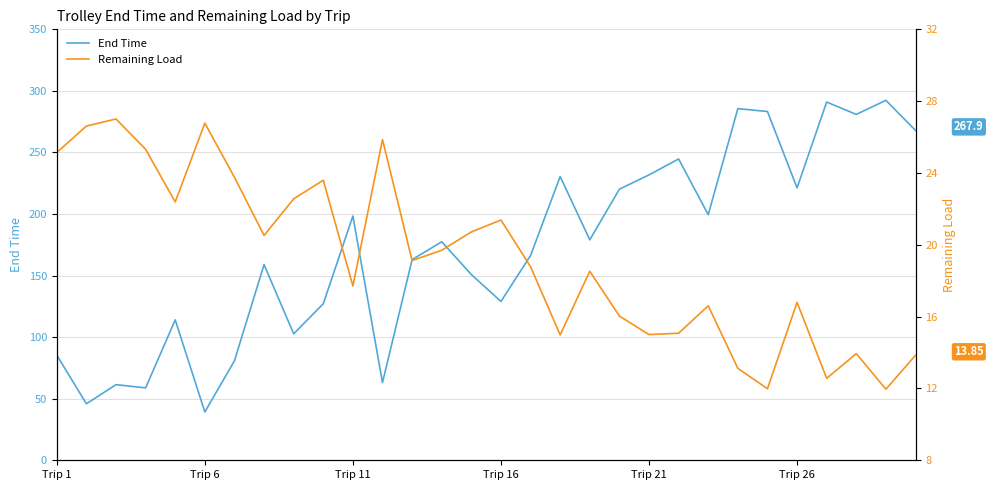

What is the highest value of the End Time series?

292.3